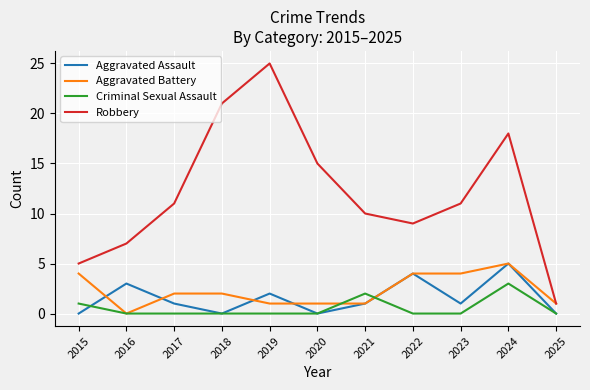

What is the highest value of the Criminal Sexual Assault series?

3